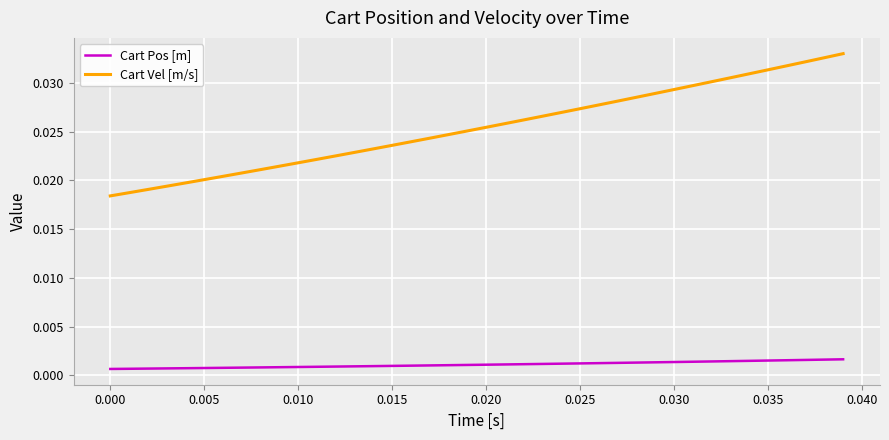

List the series in order of their overall mean, lowest first.

Cart Pos [m], Cart Vel [m/s]